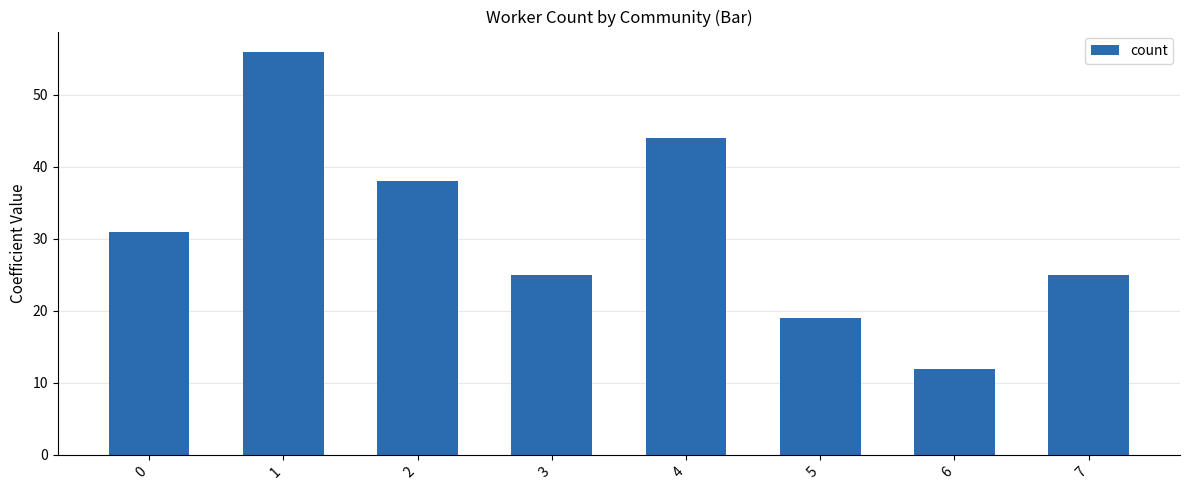

Read the value at 3.

25